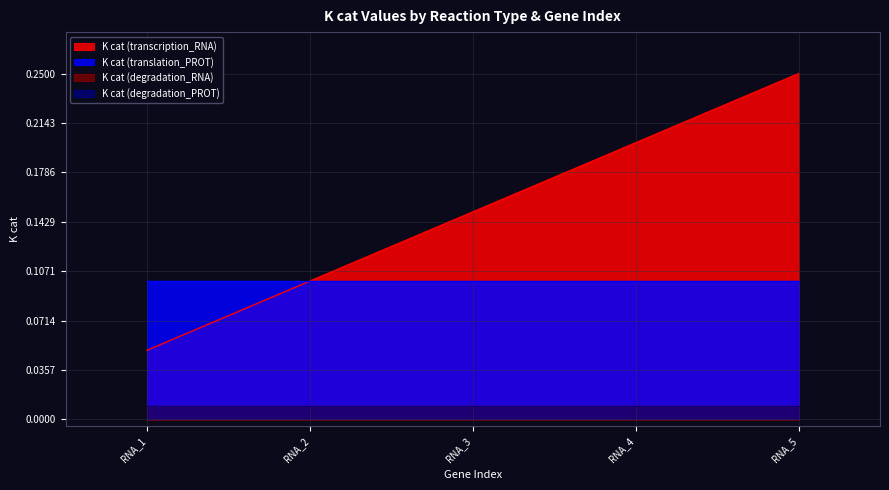

Reading right to left, extract all data points from this chart.

K cat (transcription_RNA): RNA_5=0.2	RNA_4=0.2	RNA_3=0.1	RNA_2=0.1	RNA_1=0.1
K cat (translation_PROT): RNA_5=0.1	RNA_4=0.1	RNA_3=0.1	RNA_2=0.1	RNA_1=0.1
K cat (degradation_RNA): RNA_5=0.0	RNA_4=0.0	RNA_3=0.0	RNA_2=0.0	RNA_1=0.0
K cat (degradation_PROT): RNA_5=0.0	RNA_4=0.0	RNA_3=0.0	RNA_2=0.0	RNA_1=0.0